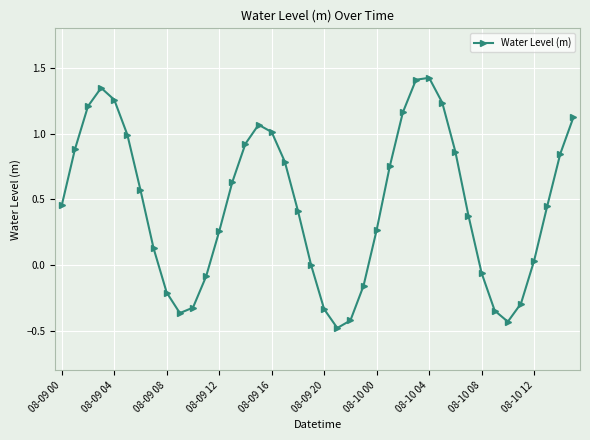

What is the difference between the maximum and minimum values?

1.9